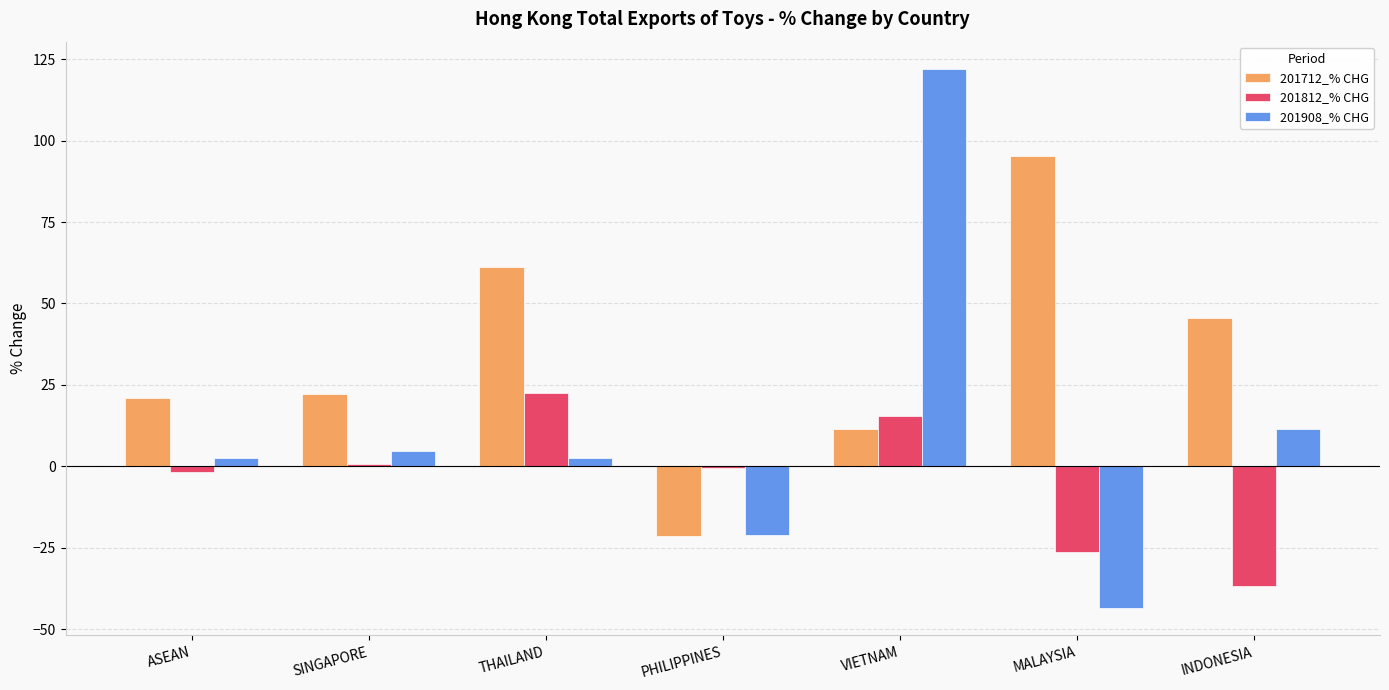

Where is 201712_% CHG nearest to the value 36?

INDONESIA